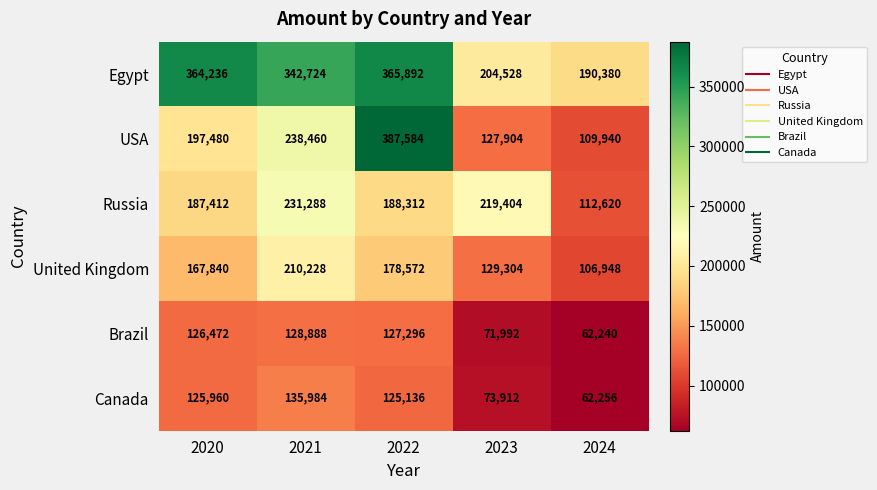

What is the difference between the maximum and second lowest values in the USA series?

259680